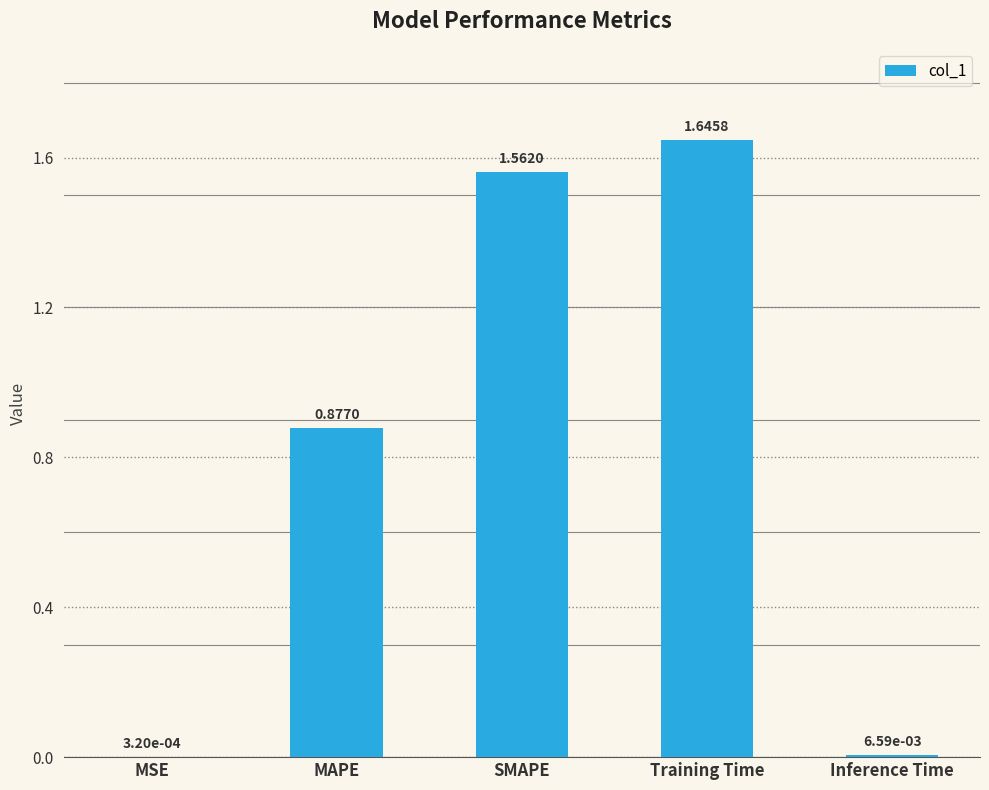

Are the bars horizontal?

No